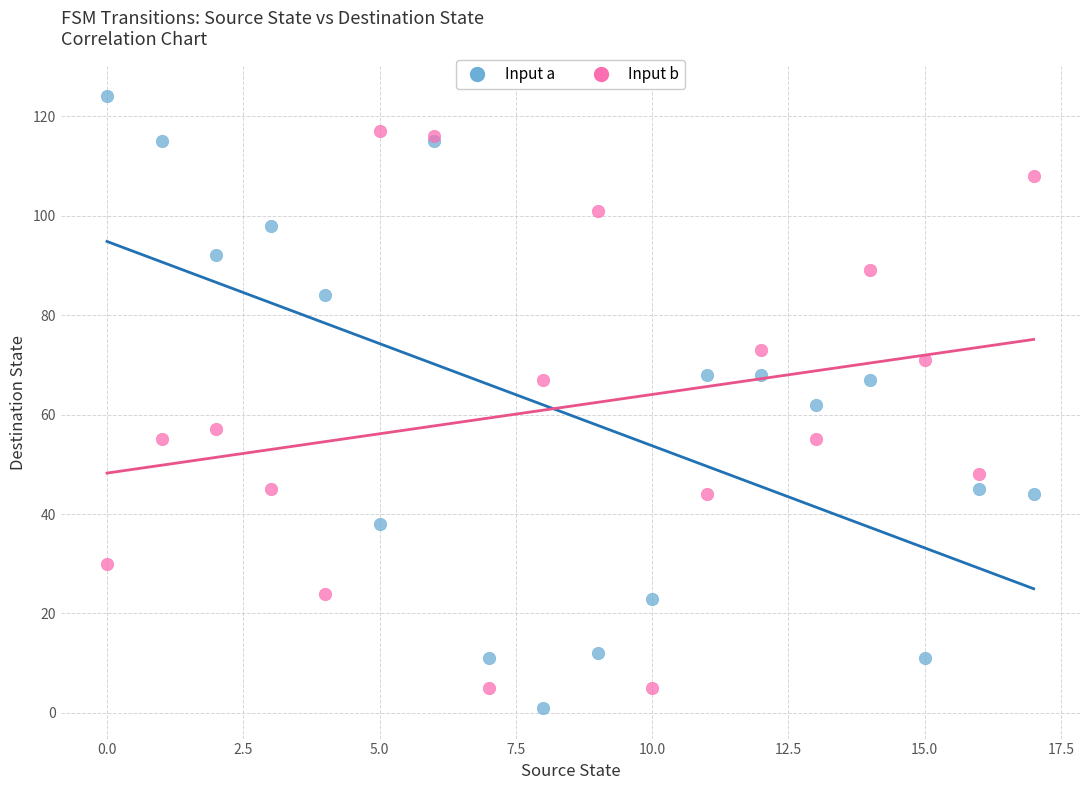

Which series reaches the maximum Y coordinate?

Input a